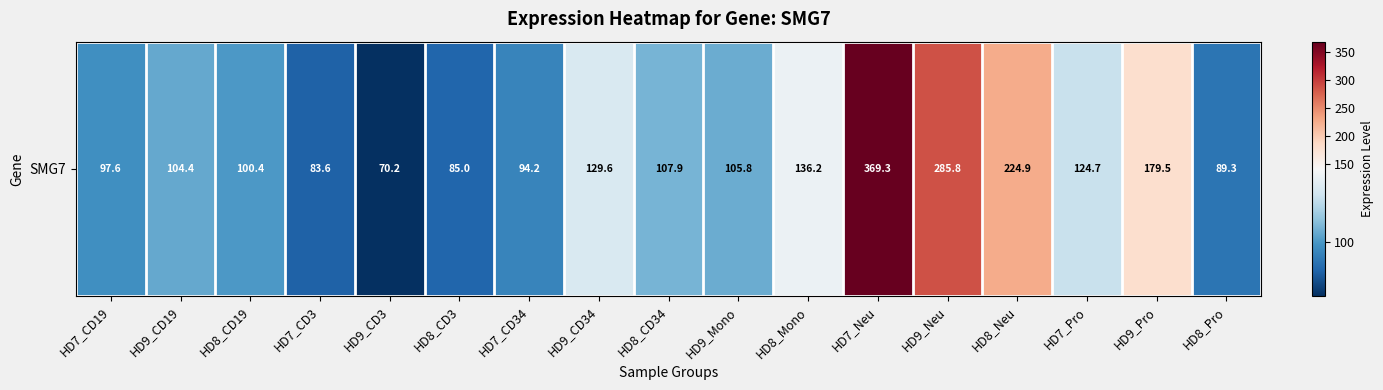

At which category does the chart reach its minimum across all series?

HD9_CD3